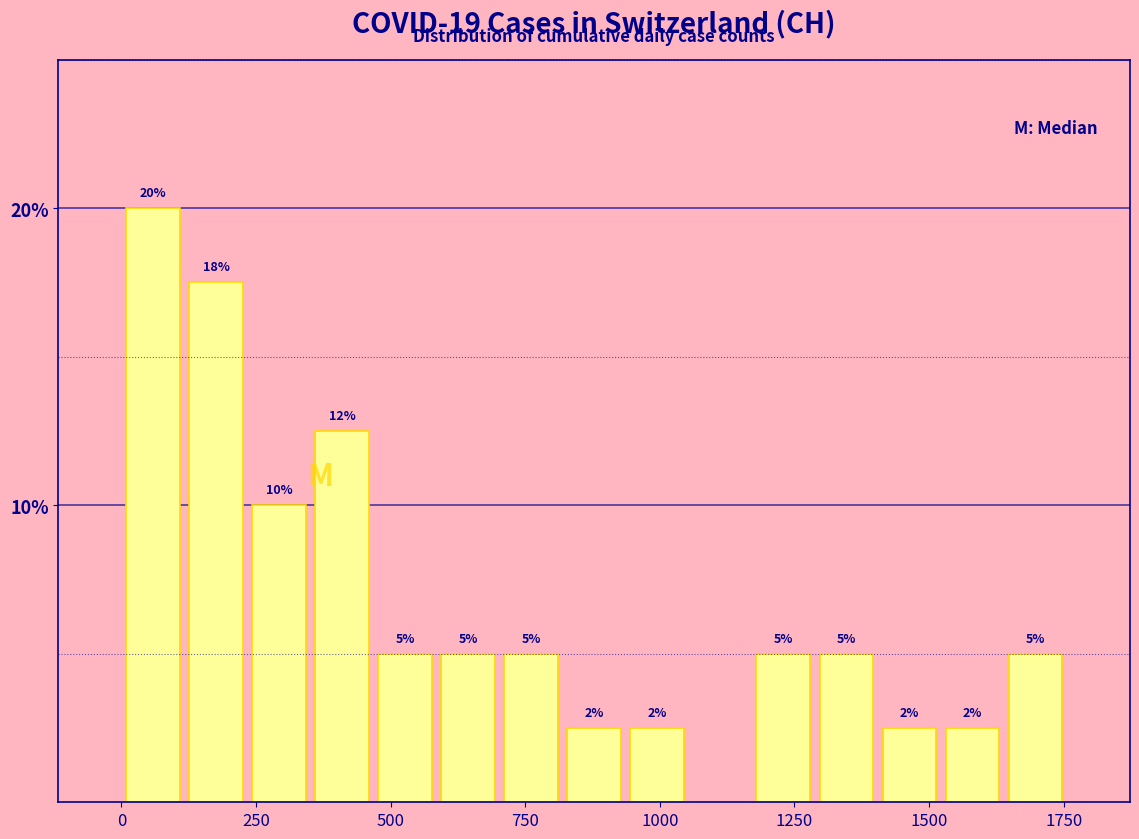

Read against the x-axis, roughly where is the centre of the tallest bar?

50